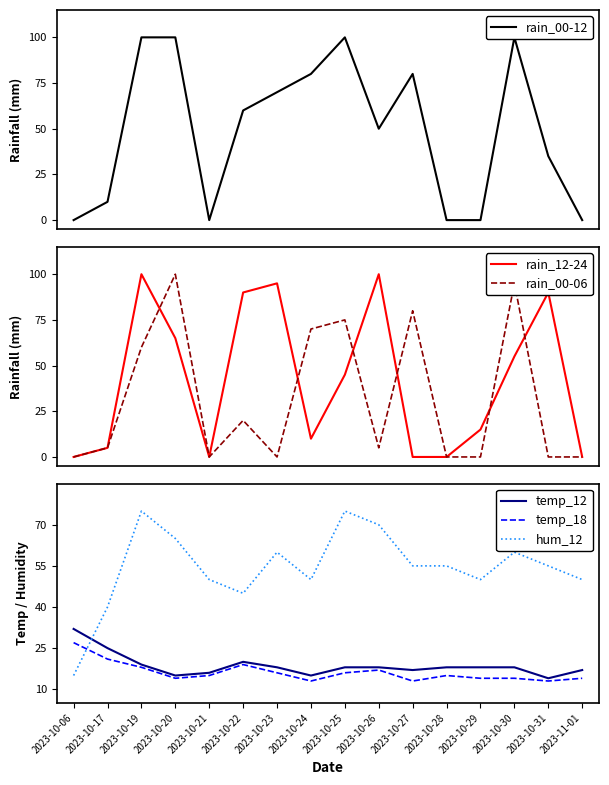

At which label does rain_00-12 reach its peak?

2023-10-19